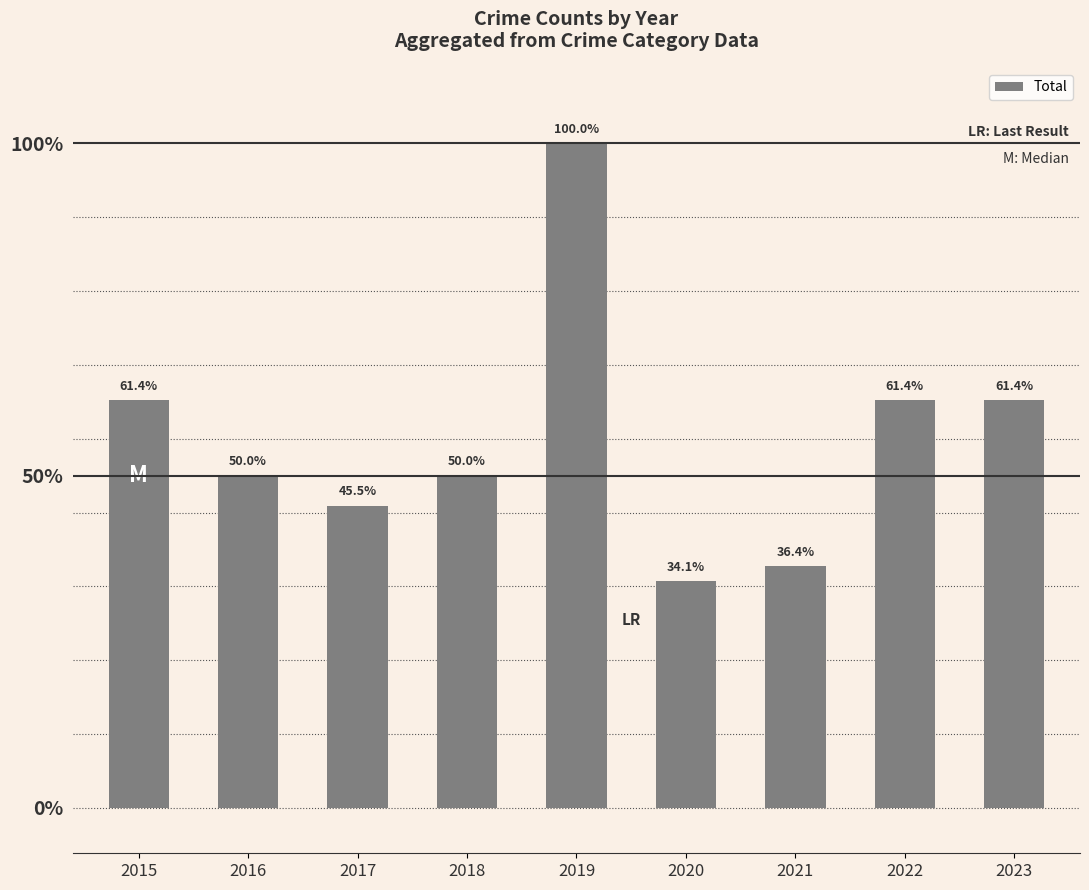

Rank the categories by value from lowest to highest.

2020, 2021, 2017, 2016, 2018, 2015, 2022, 2023, 2019